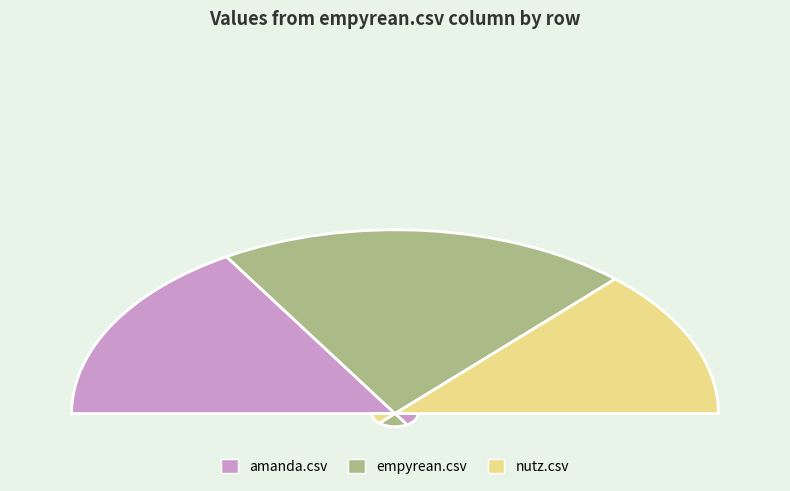

Is it true that nutz.csv is 18% of the pie?

False